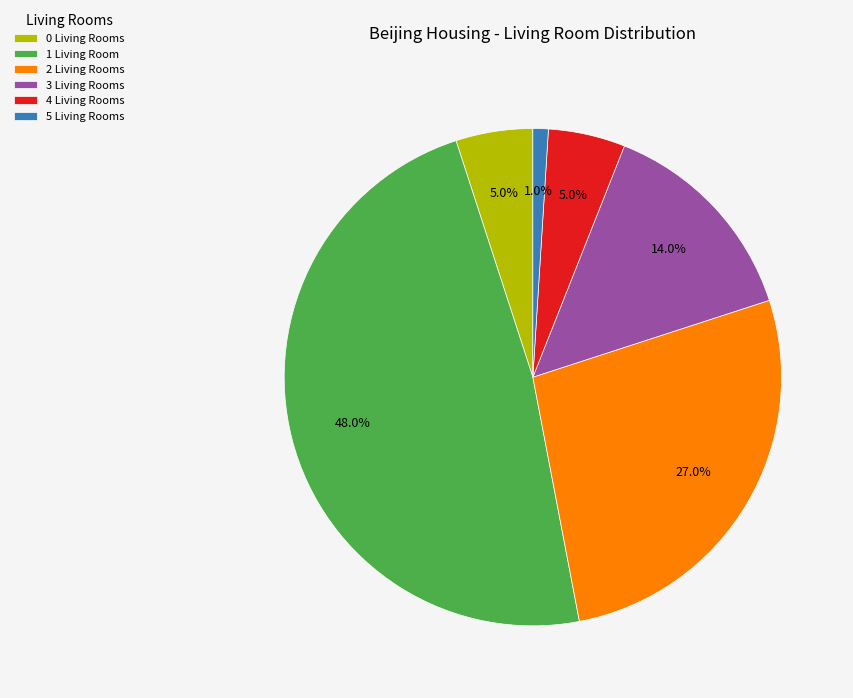

Does 0 account for over 50% of the chart?

No